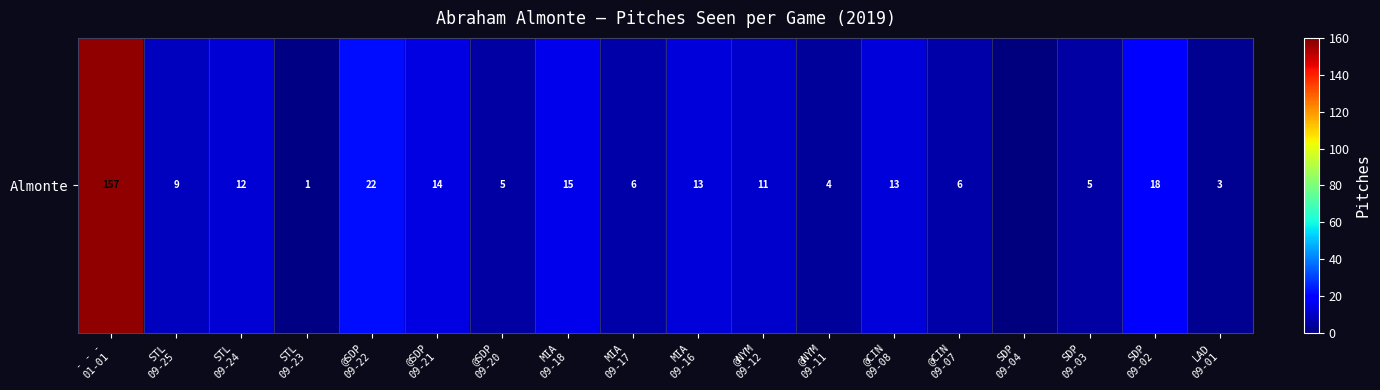

What is the difference between the maximum and minimum values?

157